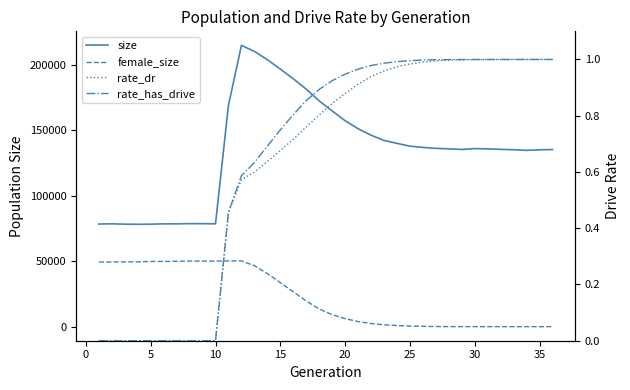

What is the sum of all female_size values?

803677.0